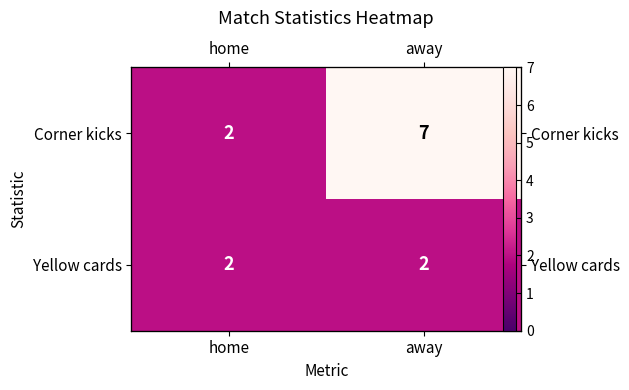

The value of Corner kicks at home is 0. True or false?

False